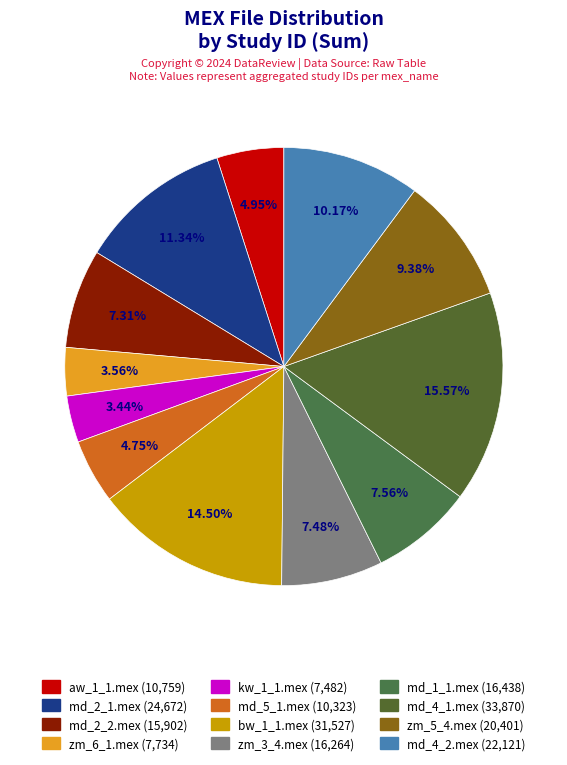

Which category has the biggest portion of the pie?

md_4_1.mex